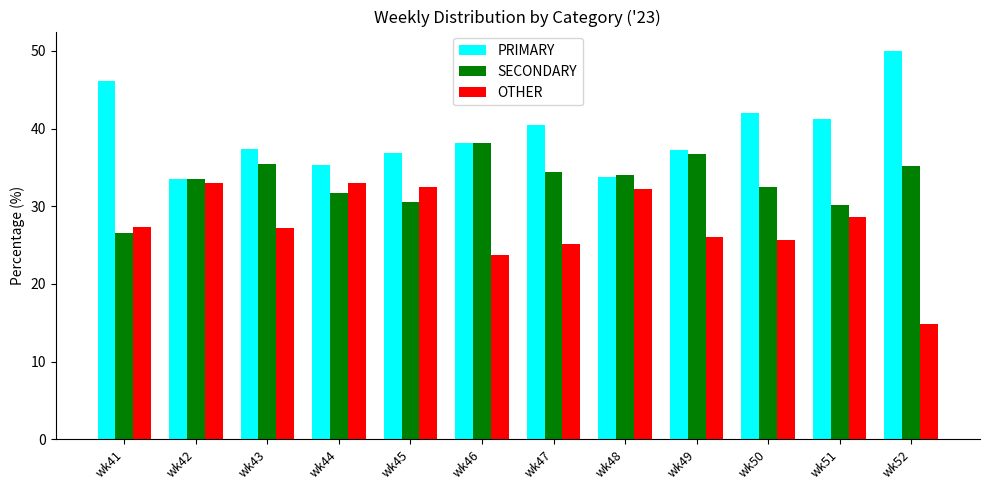

Which label corresponds to the smallest value in the chart?

wk52